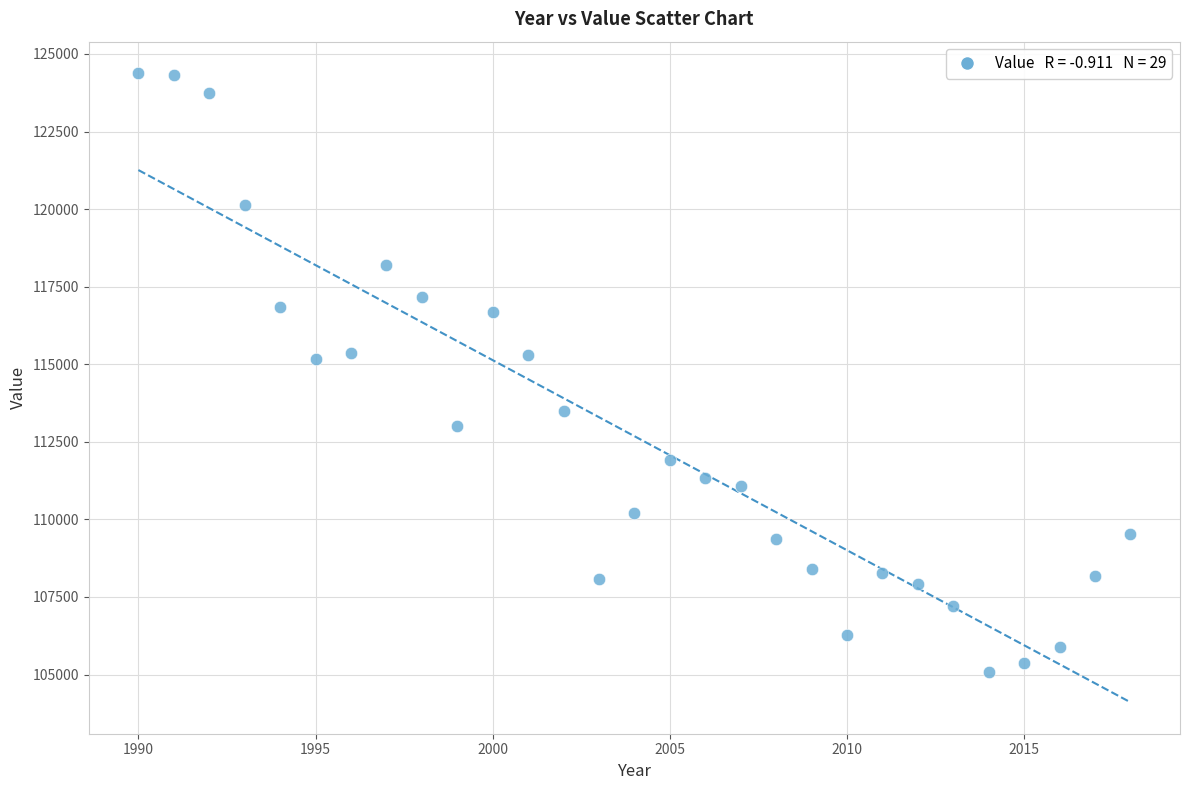

What is the range of Y values (max minus min)?

19312.3